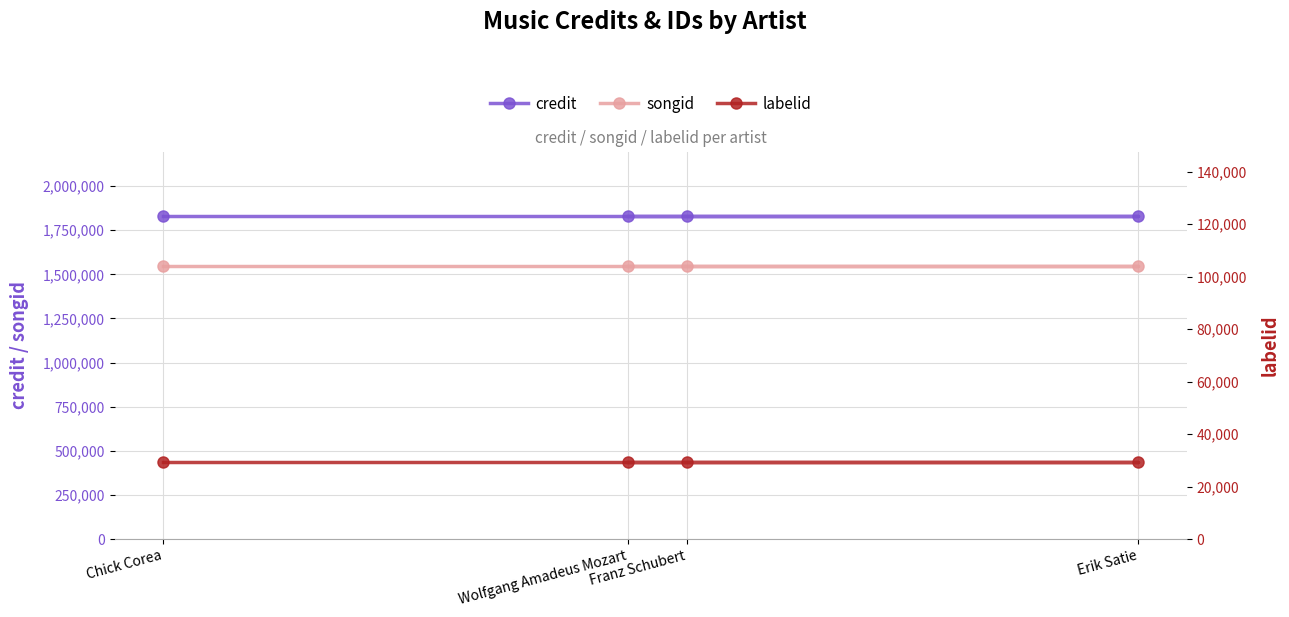

Is the value of songid at Wolfgang Amadeus Mozart greater than the value of credit at Erik Satie?

No